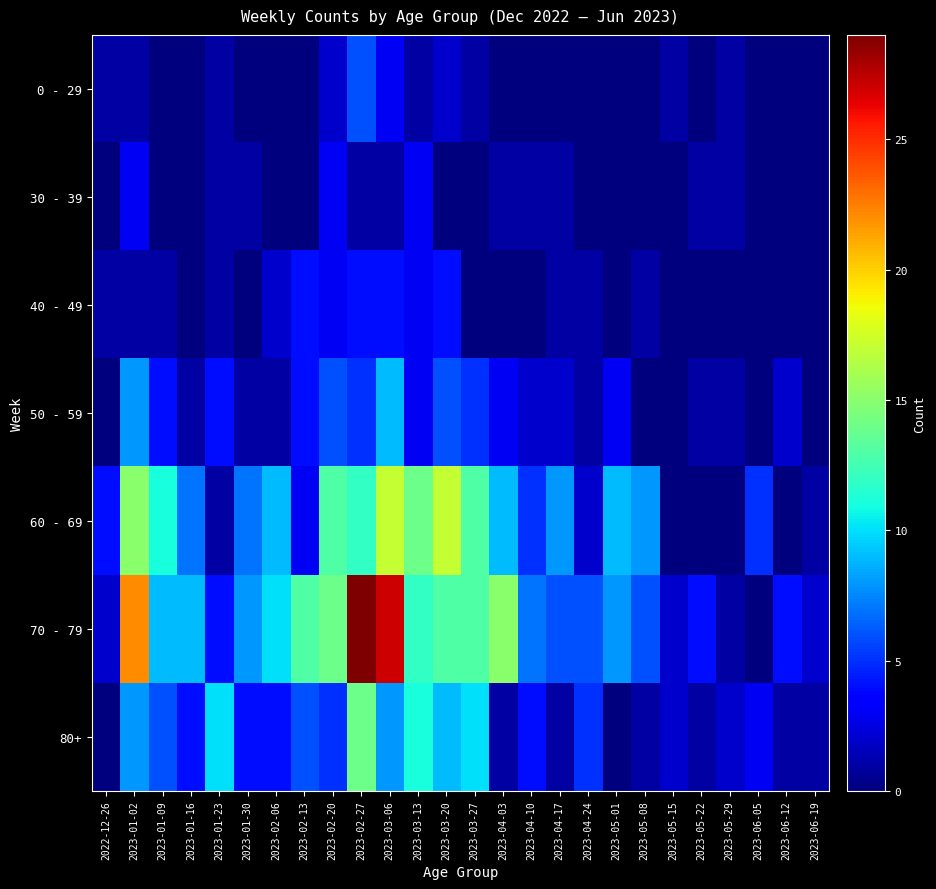

Which series has the largest total across all categories?

70 - 79